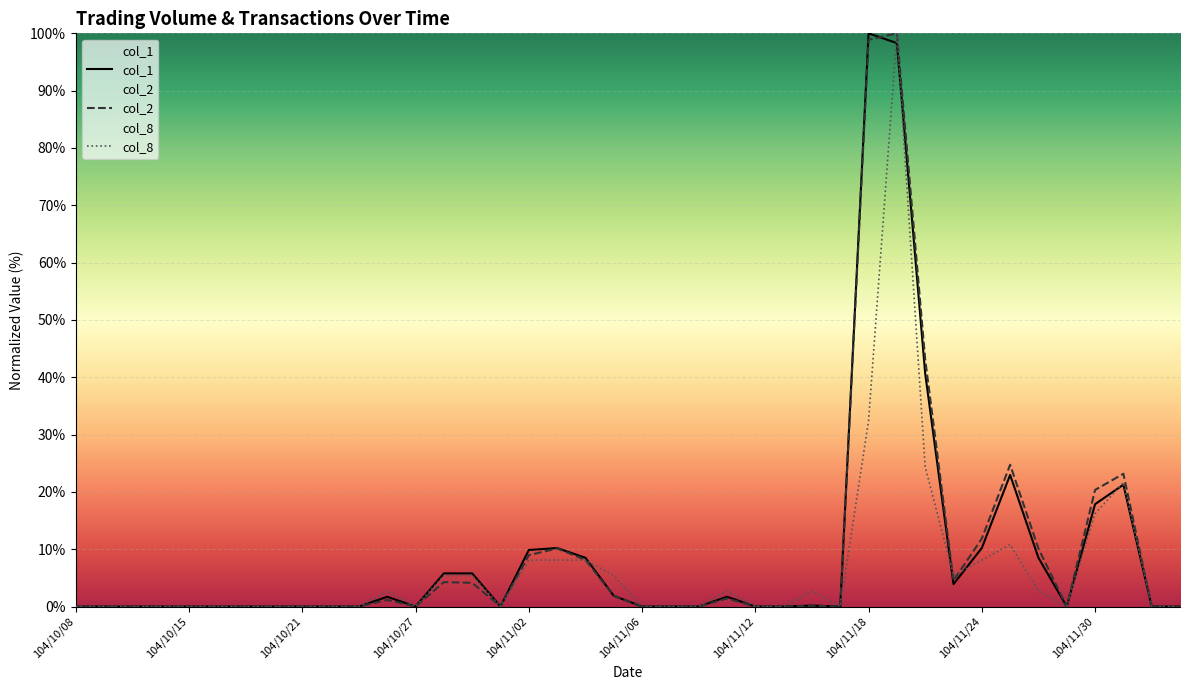

What is the highest value of the col_8 series?

100.0